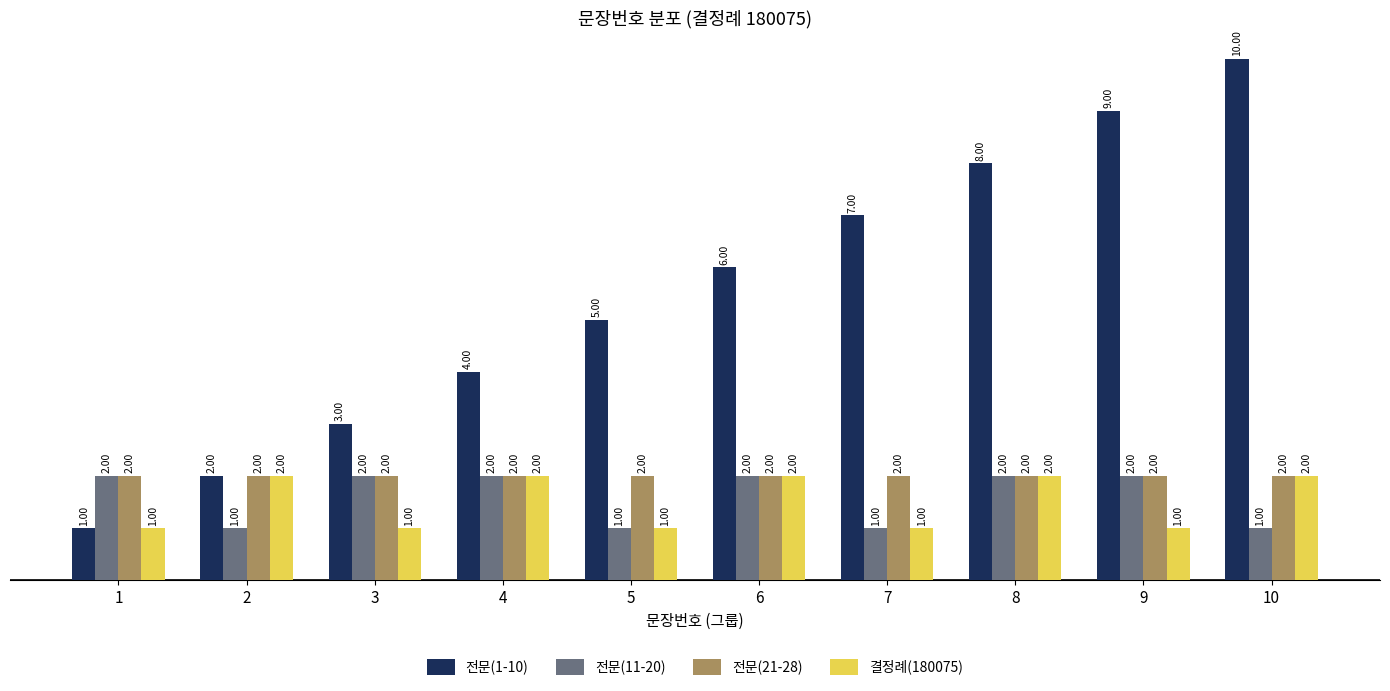

True or false: 전문(11-20) has a value of 2 at 3.

True